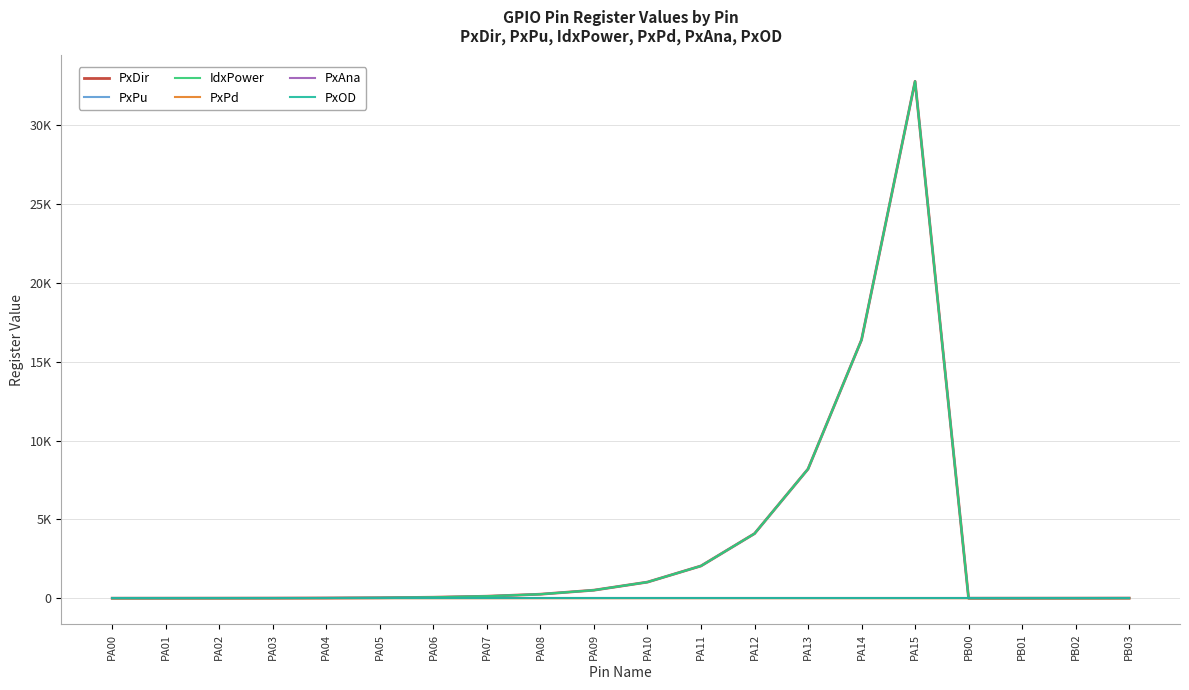

What is the value of the IdxPower point at the 6th from the left?

32